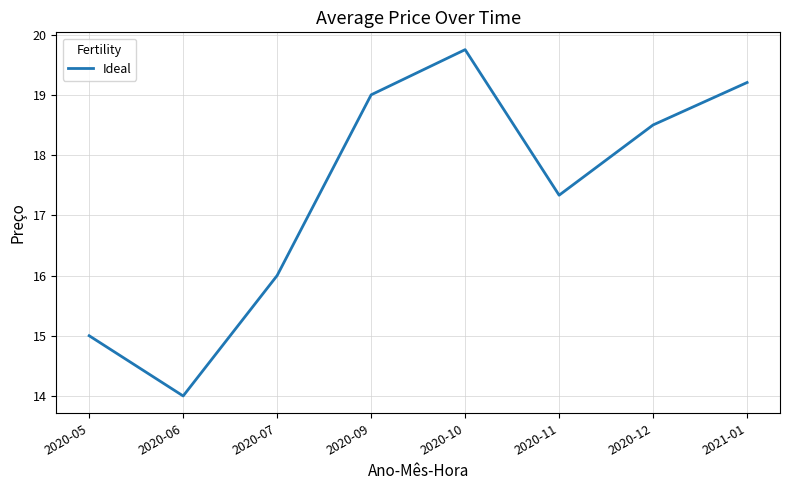

Reading right to left, list all the values displayed in this chart.

19.2	18.5	17.3	19.8	19.0	16.0	14.0	15.0